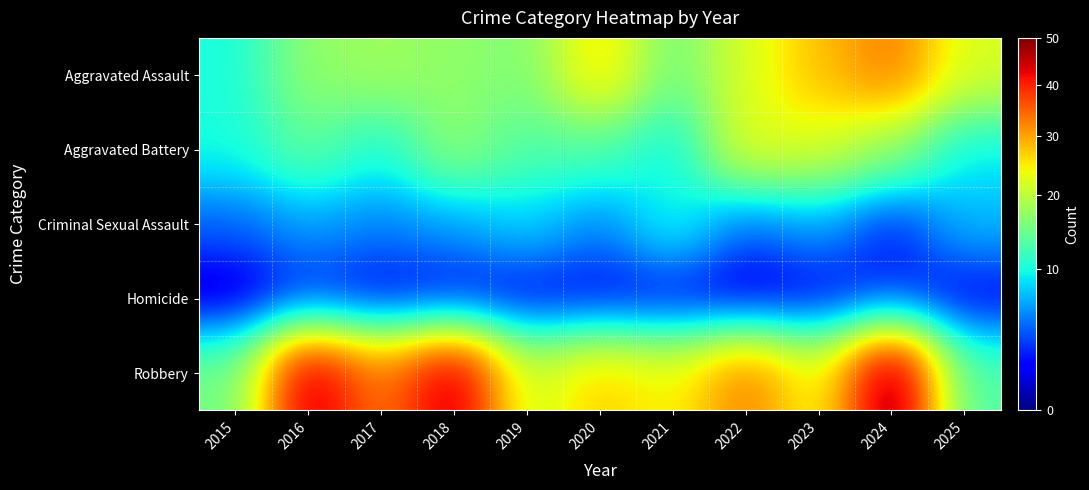

Count the number of data series in this chart.

5